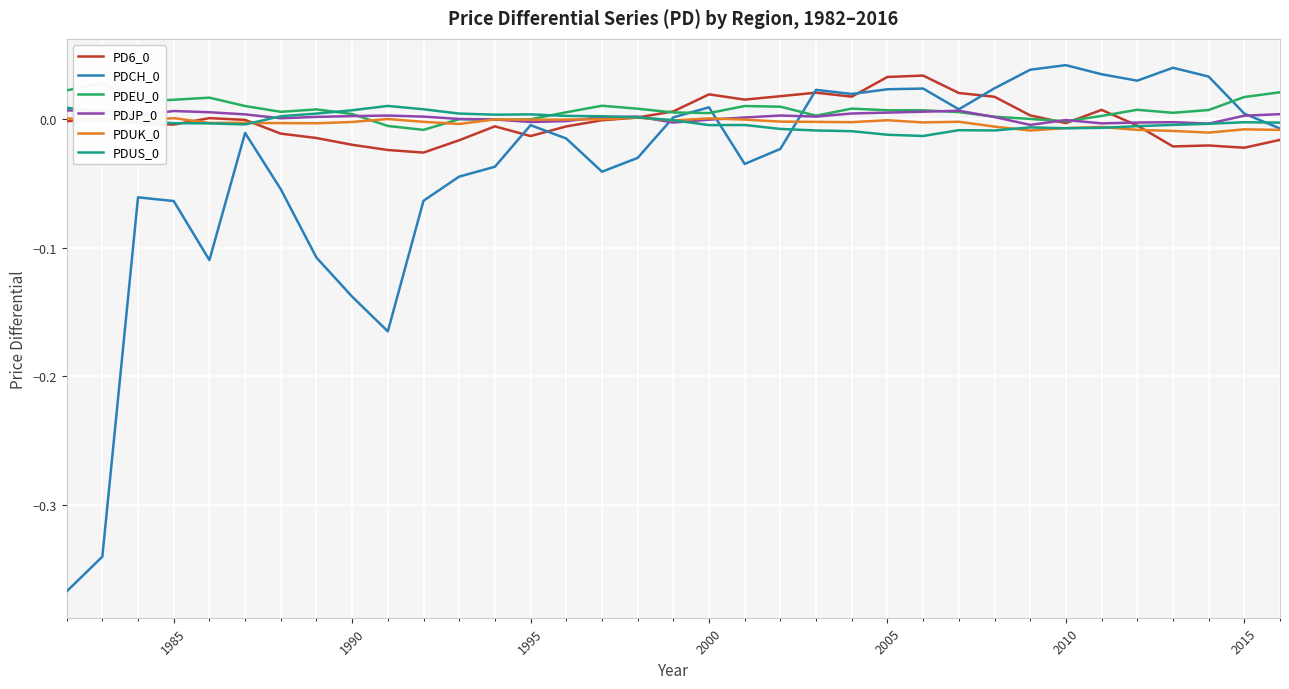

The PDUS_0 series shows -0.0 at 1990. True or false?

False